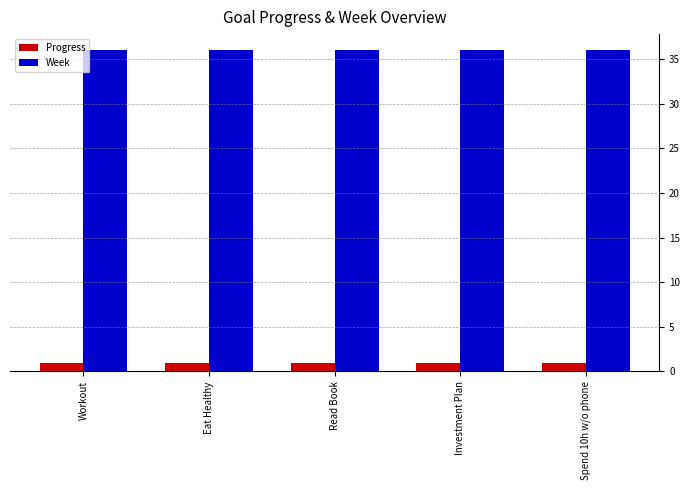

Reading right to left, extract all data points from this chart.

Progress: Spend 10h w/o phone=0.9	Investment Plan=0.9	Read Book=0.9	Eat Healthy=0.9	Workout=0.9
Week: Spend 10h w/o phone=36.0	Investment Plan=36.0	Read Book=36.0	Eat Healthy=36.0	Workout=36.0